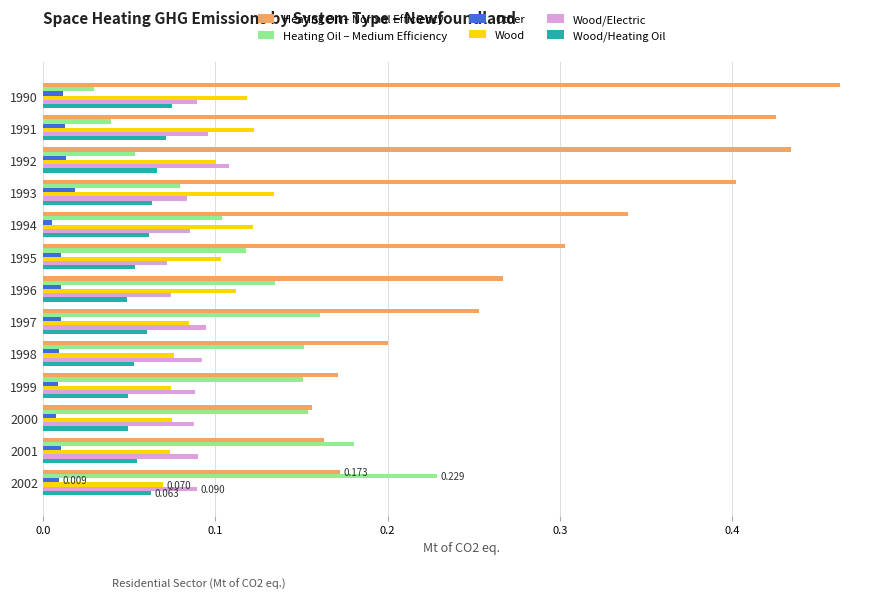

Rank the series by their maximum value, from lowest to highest.

Other, Wood/Heating Oil, Wood/Electric, Wood, Heating Oil – Medium Efficiency, Heating Oil – Normal Efficiency